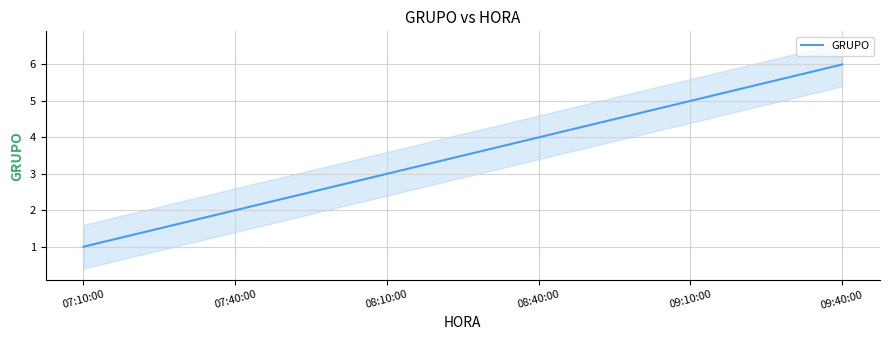

Reading right to left, list all the values displayed in this chart.

6	5	4	3	2	1